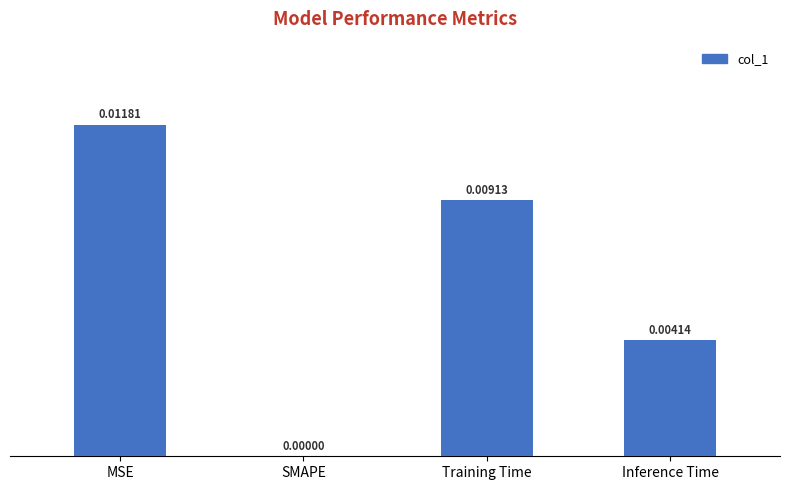

Are the bars horizontal?

No